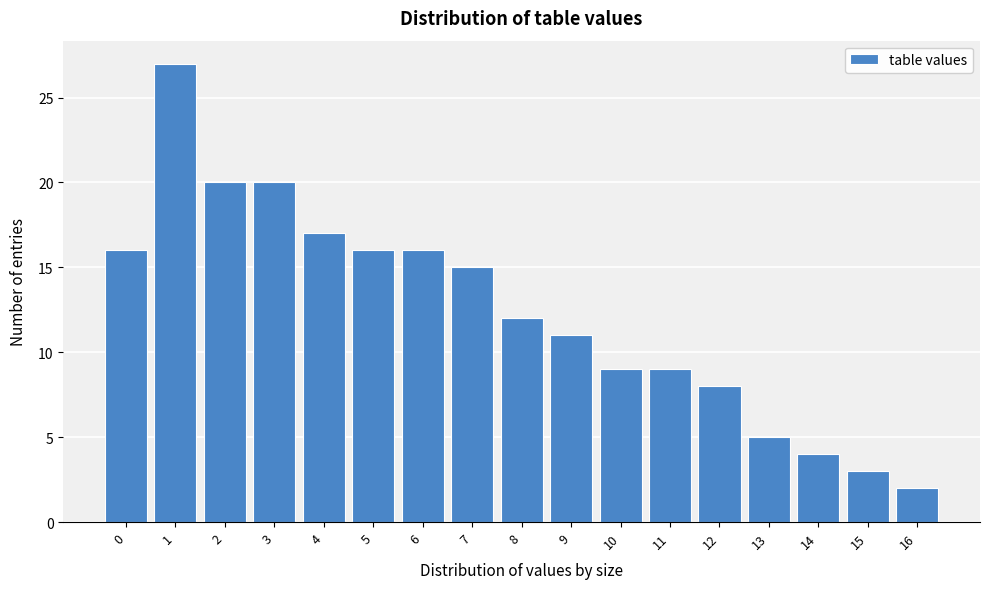

Reading right to left, transcribe all the data shown in this chart.

16=2	15=3	14=4	13=5	12=8	11=9	10=9	9=11	8=12	7=15	6=16	5=16	4=17	3=20	2=20	1=27	0=16